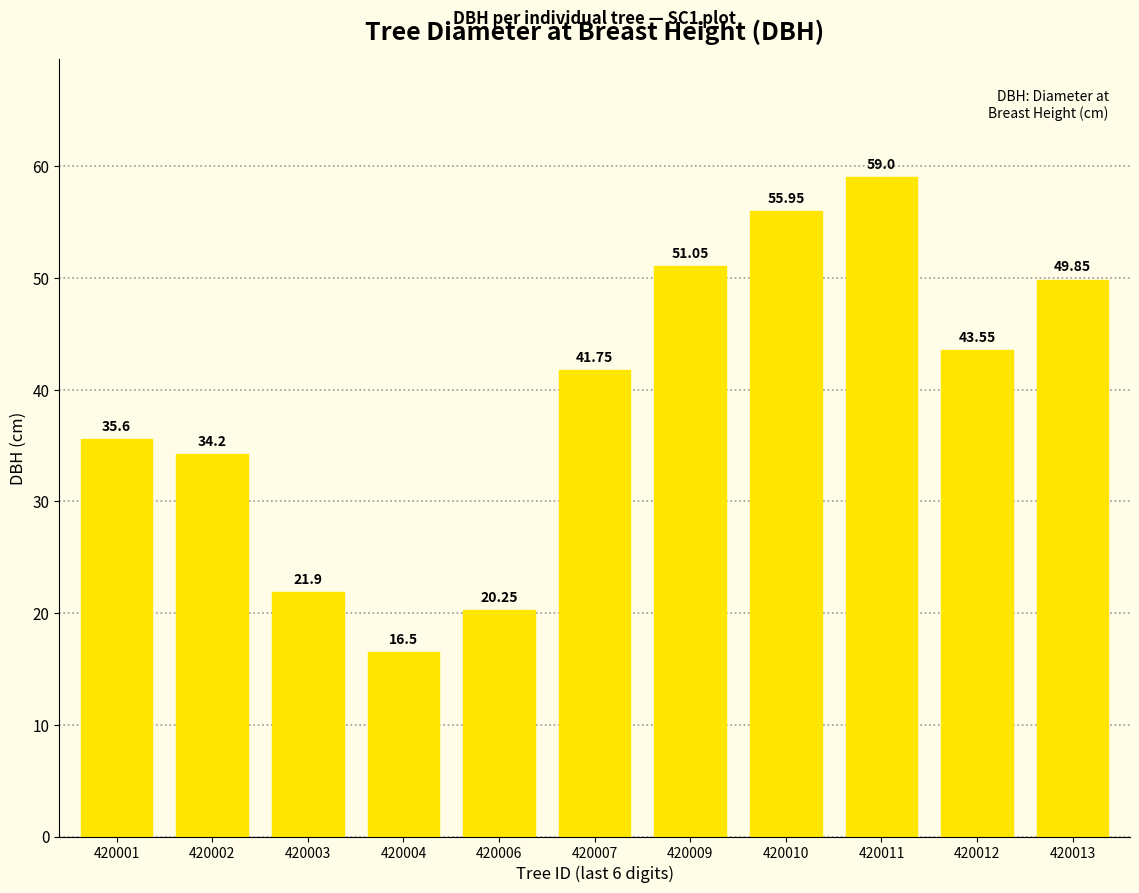

List the labels in order of value, largest first.

420011, 420010, 420009, 420013, 420012, 420007, 420001, 420002, 420003, 420006, 420004